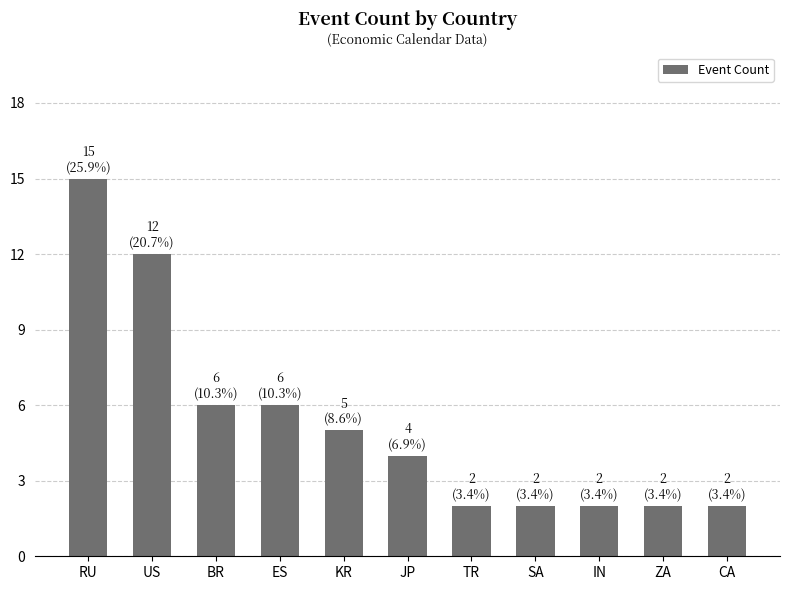

Reading left to right, list all the values displayed in this chart.

15	12	6	6	5	4	2	2	2	2	2